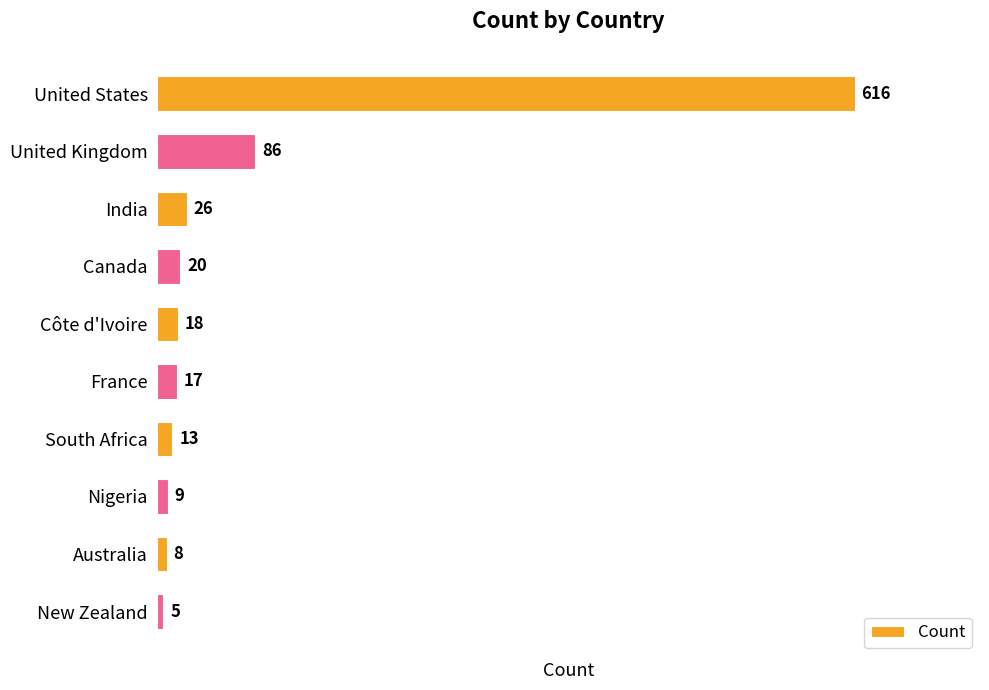

What is the value of the 7th bar from the top?

13